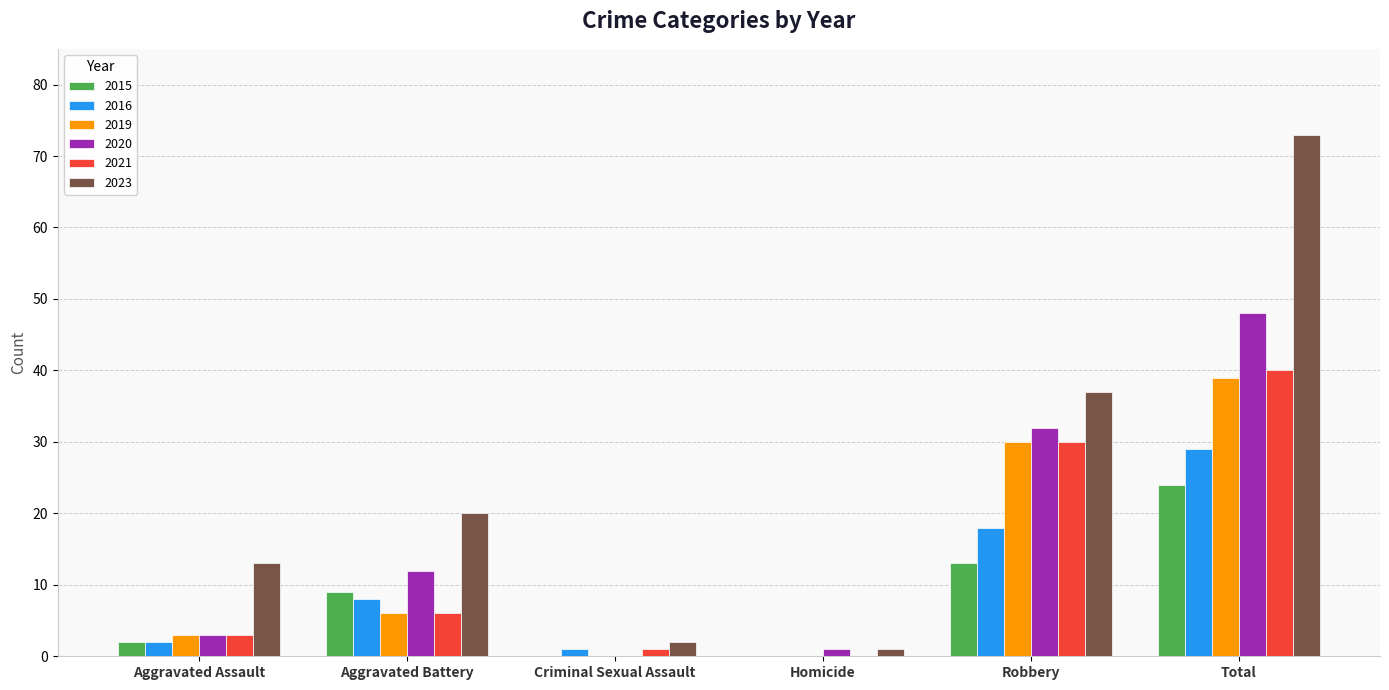

Are the bars grouped side by side (vs. stacked)?

Yes